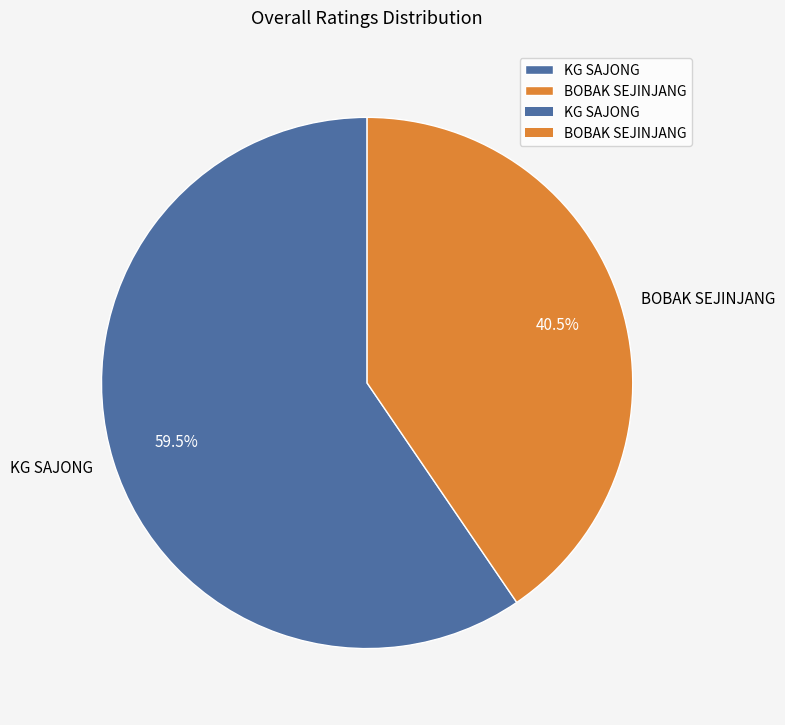

Rank the categories by value from lowest to highest.

BOBAK SEJINJANG, KG SAJONG